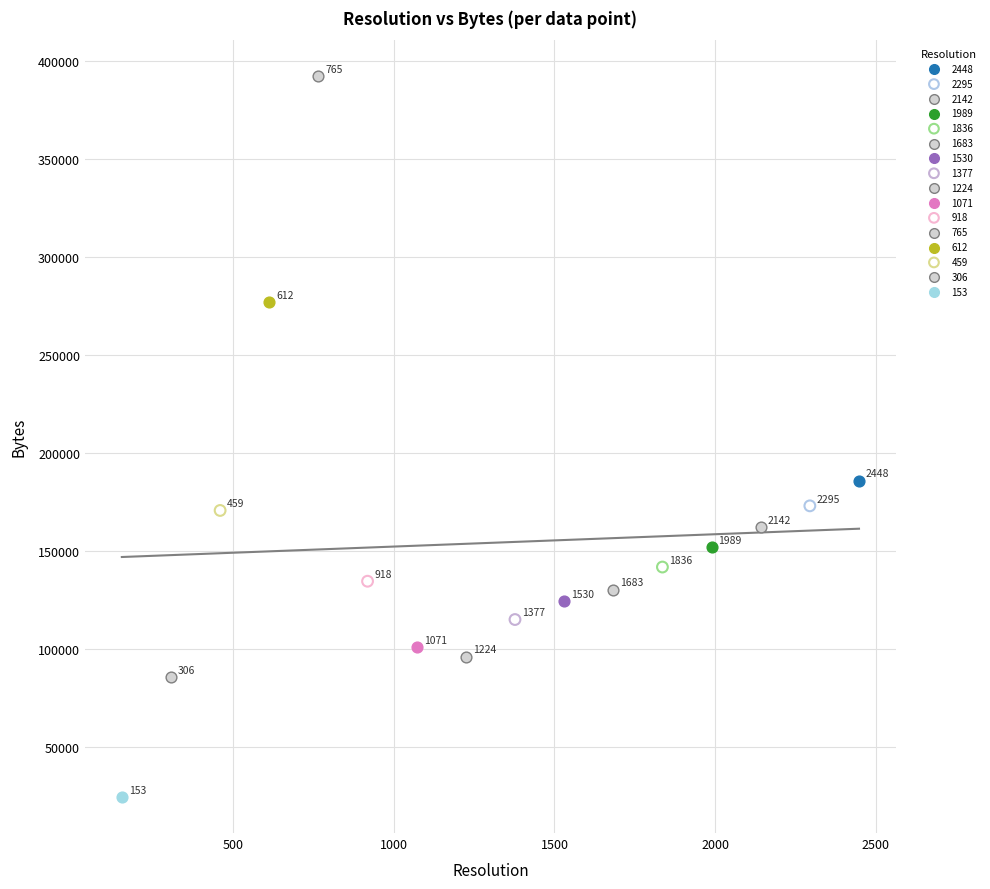

Which series contains the lowest Y value?

153